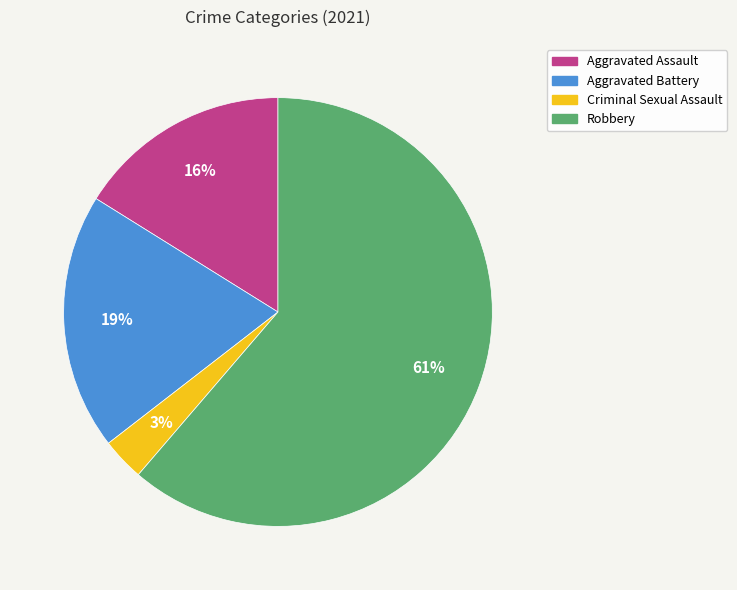

Which has a higher value, Aggravated Battery or Criminal Sexual Assault?

Aggravated Battery